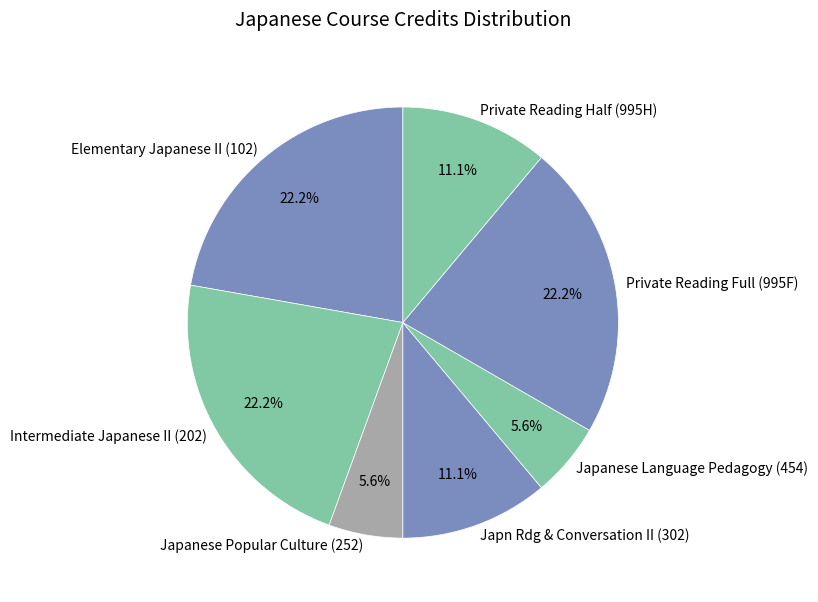

To the nearest percent, what percentage of the pie is Private Reading Full (995F)?

22%